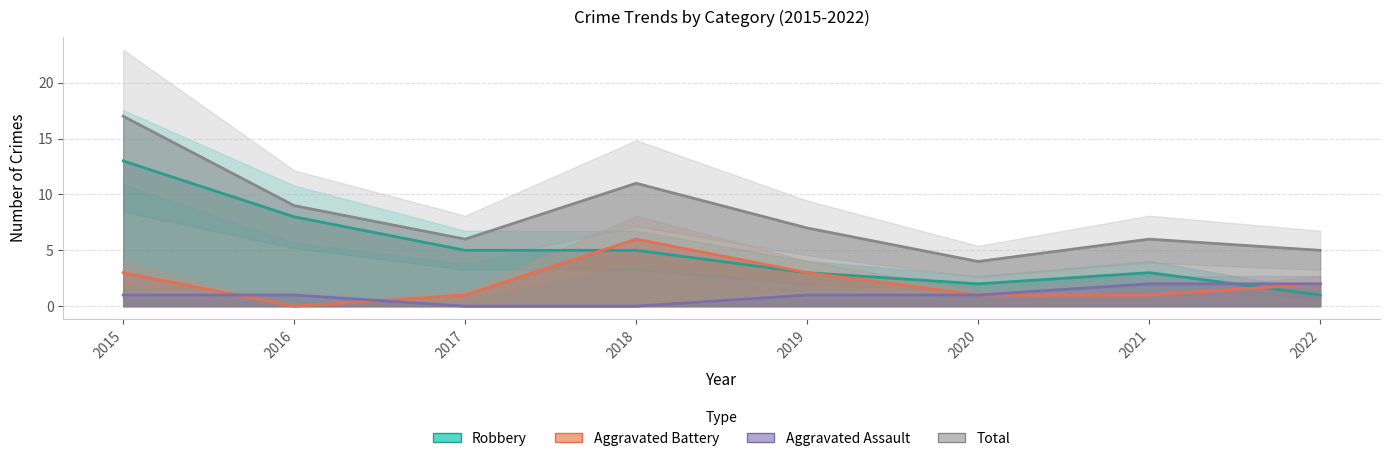

Reading left to right, list all the values displayed in this chart.

Robbery: 2015=13	2016=8	2017=5	2018=5	2019=3	2020=2	2021=3	2022=1
Aggravated Battery: 2015=3	2016=0	2017=1	2018=6	2019=3	2020=1	2021=1	2022=2
Aggravated Assault: 2015=1	2016=1	2017=0	2018=0	2019=1	2020=1	2021=2	2022=2
Total: 2015=17	2016=9	2017=6	2018=11	2019=7	2020=4	2021=6	2022=5